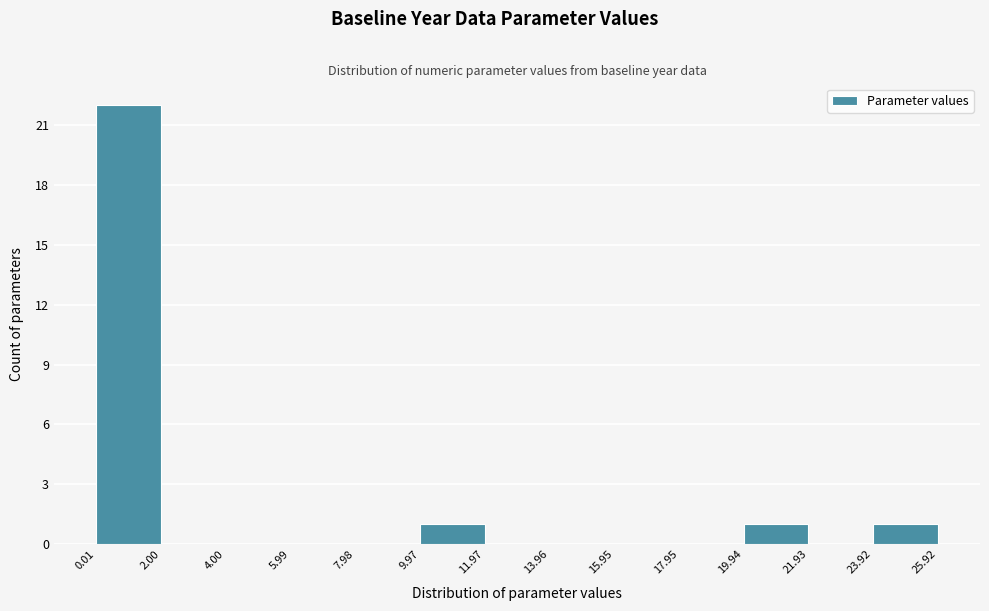

Over which range of the x-axis is the bar tallest?

0.01 to 2.00